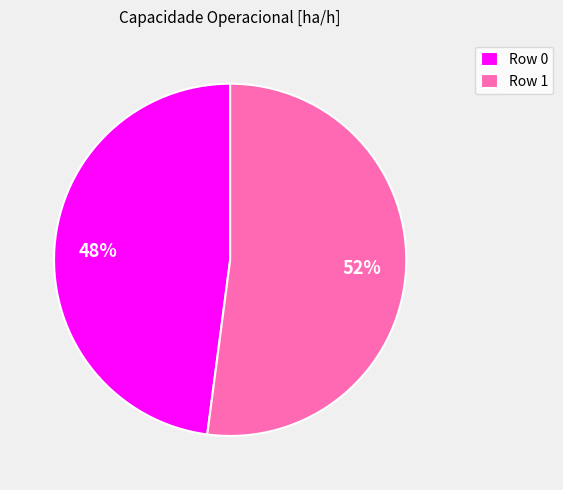

The Row 1 slice represents 52% of the pie. True or false?

True